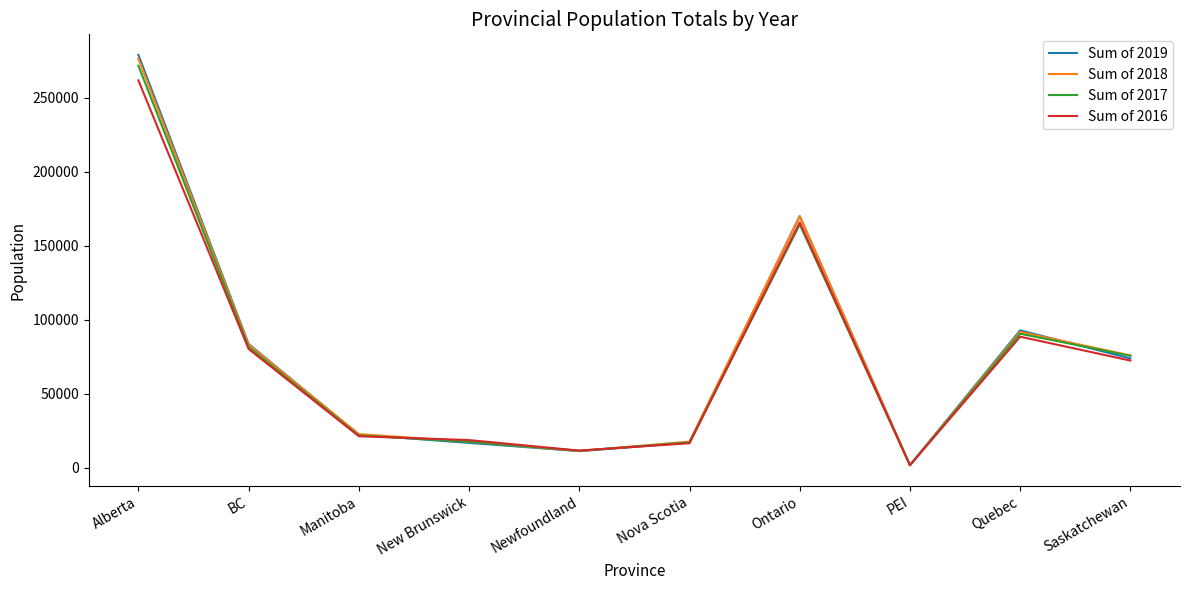

Which category has the lowest value across all series?

PEI